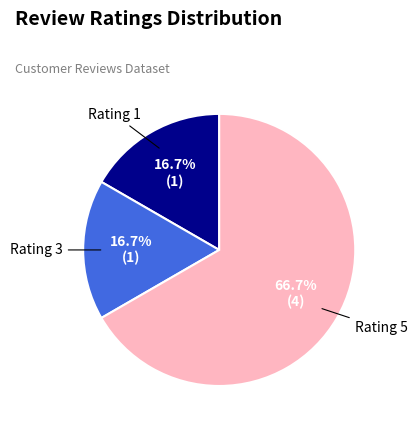

Is there any slice that represents more than half of the pie?

Yes